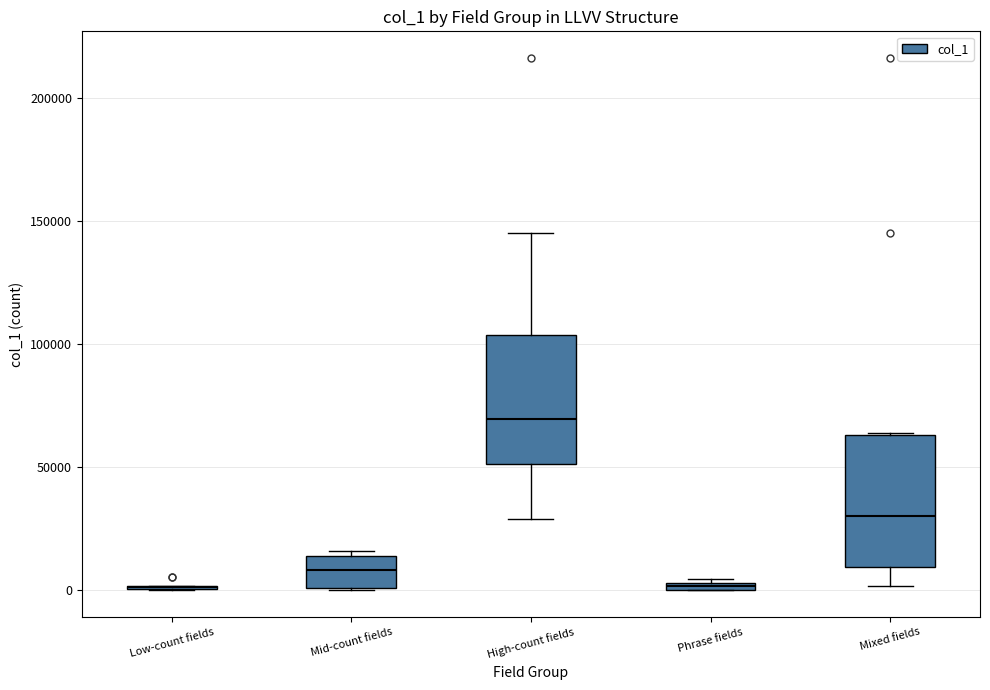

Where is the lower edge of the box for High-count fields on the y-axis? The values are not printed on the chart, so give them approximately, as read against the axis.

50000